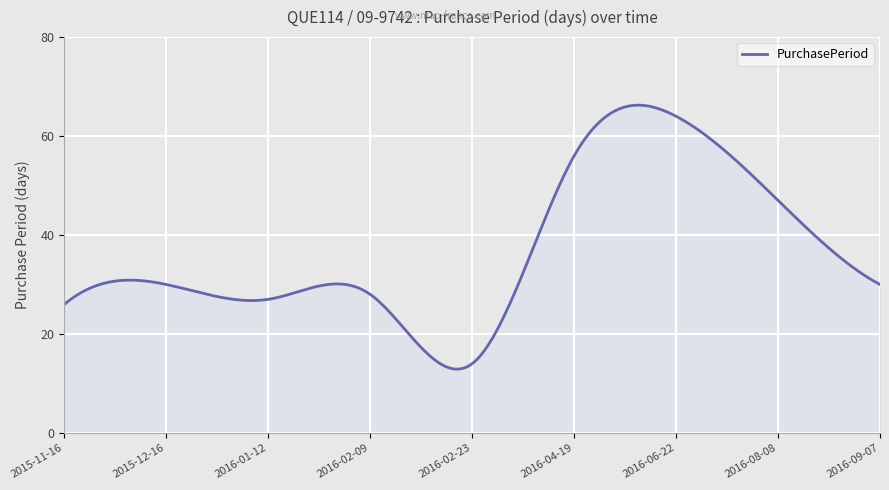

How many lines are shown in the chart?

1